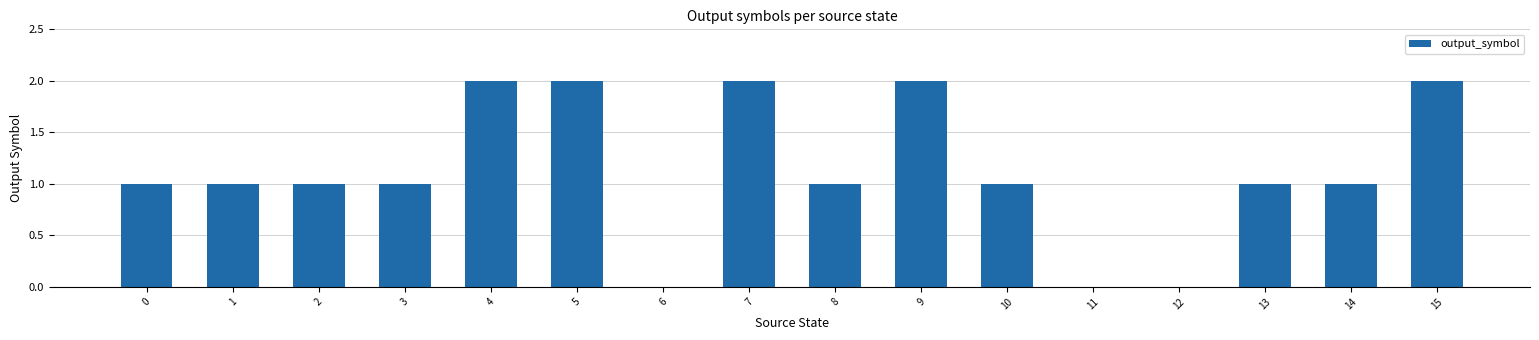

Reading right to left, extract all data points from this chart.

15=2	14=1	13=1	12=0	11=0	10=1	9=2	8=1	7=2	6=0	5=2	4=2	3=1	2=1	1=1	0=1